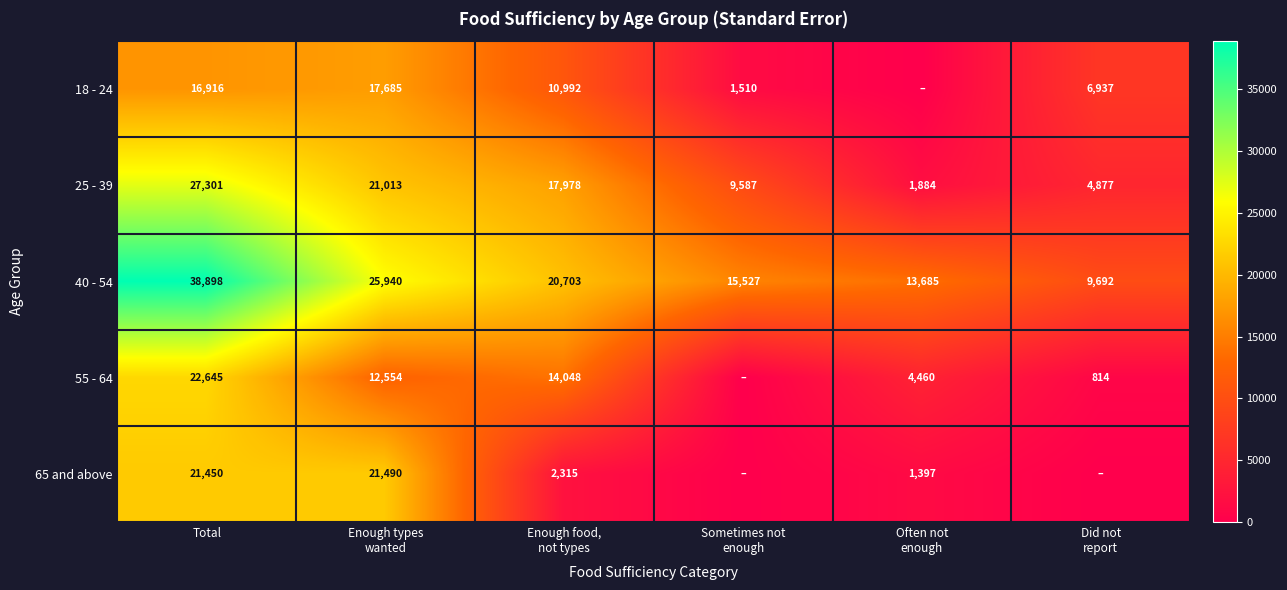

What is the difference between the maximum and minimum values in the 40 - 54 series?

29206